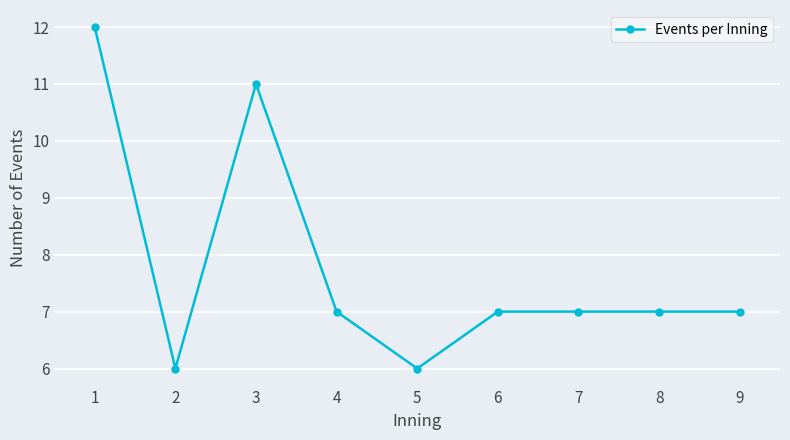

What is the change in value from 1 to 3?

-1